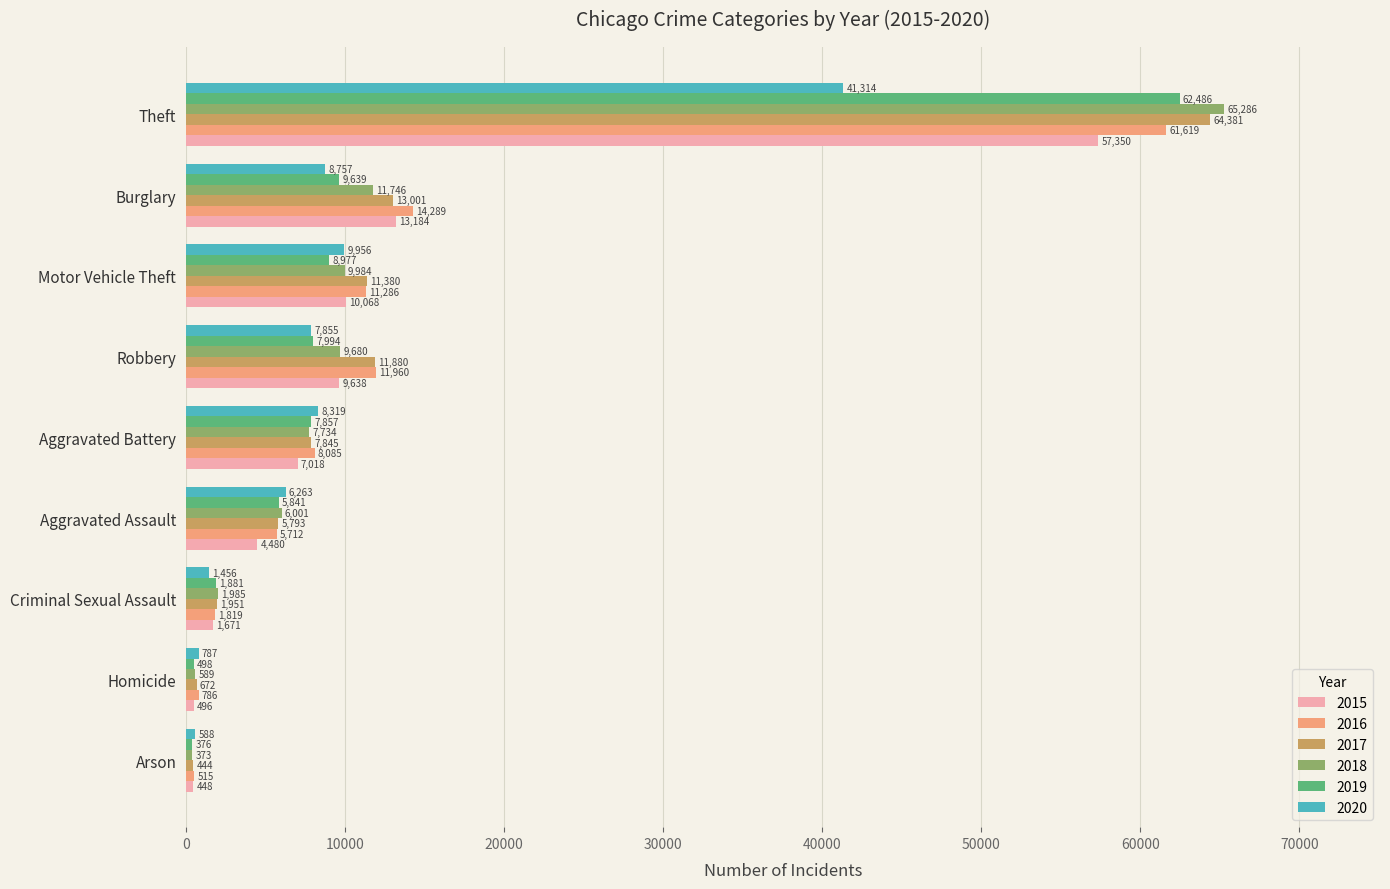

Where is 2015 nearest to the value 28899?

Burglary